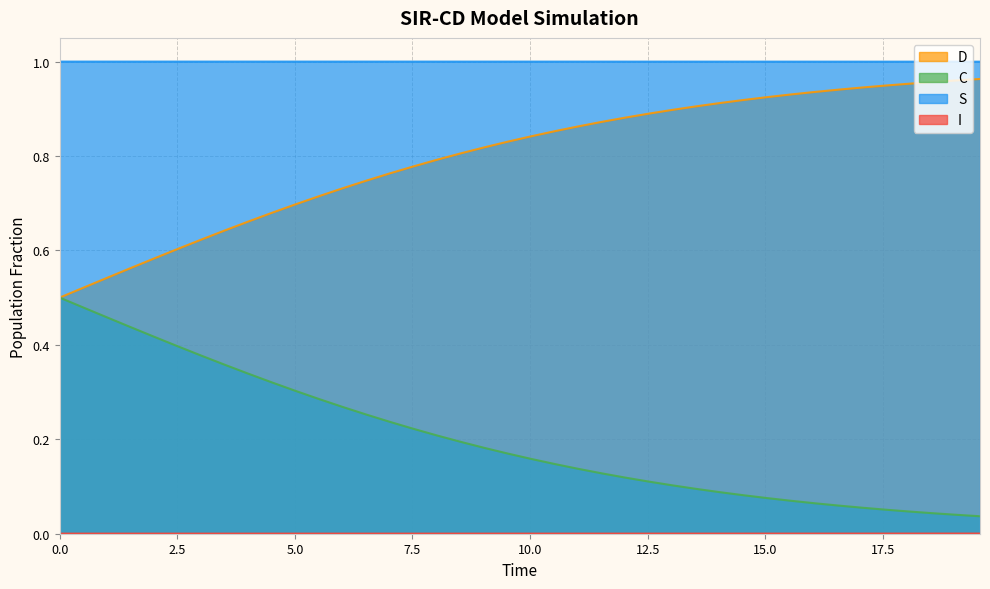

True or false: S and C cross at least once.

False